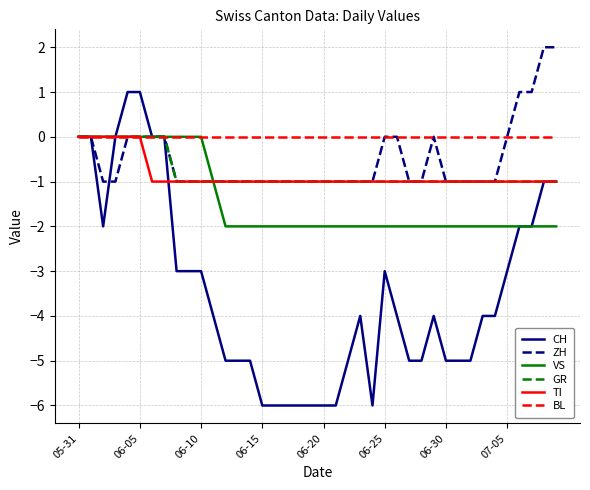

How many lines are shown in the chart?

6